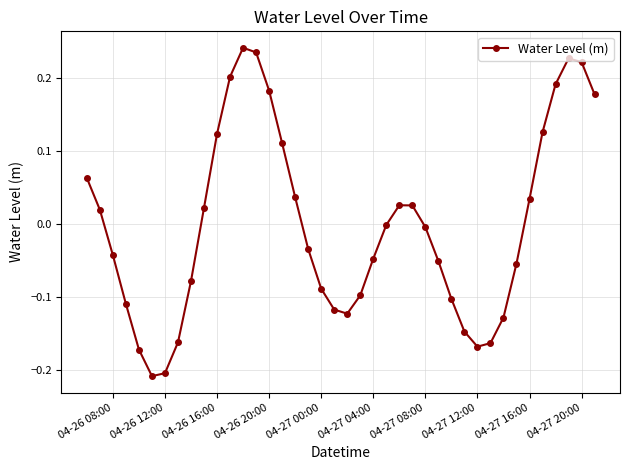

What is the difference between the maximum and minimum values?

0.4